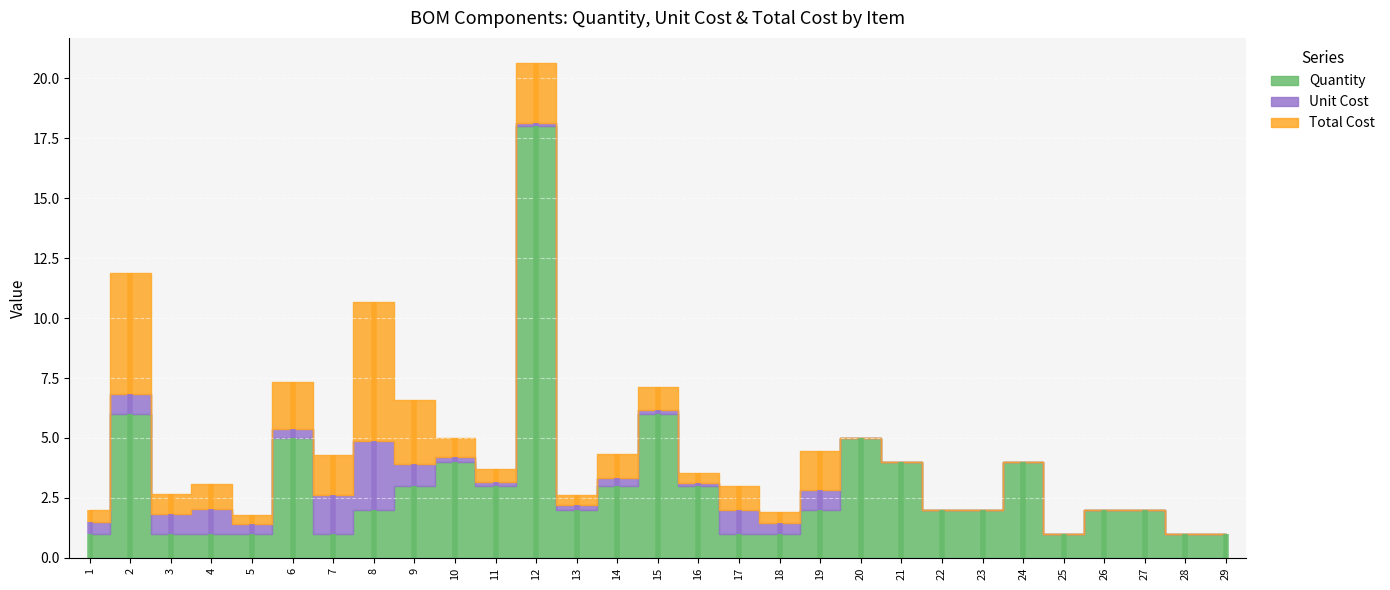

Reading left to right, extract all data points from this chart.

Quantity: 1.0	6.0	1.0	1.0	1.0	5.0	1.0	2.0	3.0	4.0	3.0	18.0	2.0	3.0	6.0	3.0	1.0	1.0	2.0	5.0	4.0	2.0	2.0	4.0	1.0	2.0	2.0	1.0	1.0
Unit Cost: 0.5	0.8	0.8	1.0	0.4	0.4	1.6	2.9	0.9	0.2	0.2	0.1	0.2	0.3	0.2	0.1	1.0	0.5	0.8	0.0	0.0	0.0	0.0	0.0	0.0	0.0	0.0	0.0	0.0
Total Cost: 0.5	5.0	0.8	1.0	0.4	1.9	1.6	5.8	2.7	0.8	0.5	2.5	0.4	1.0	1.0	0.4	1.0	0.5	1.6	0.0	0.0	0.0	0.0	0.0	0.0	0.0	0.0	0.0	0.0